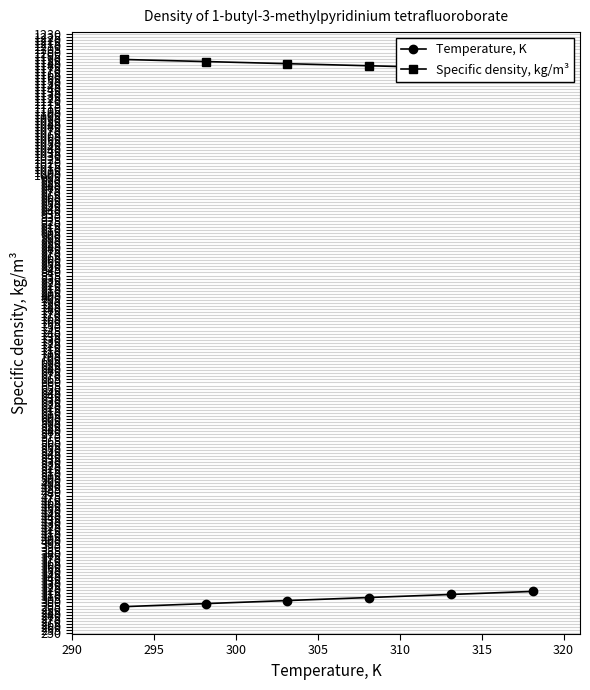

True or false: Temperature, K has more than 2 points higher than both neighbors.

False